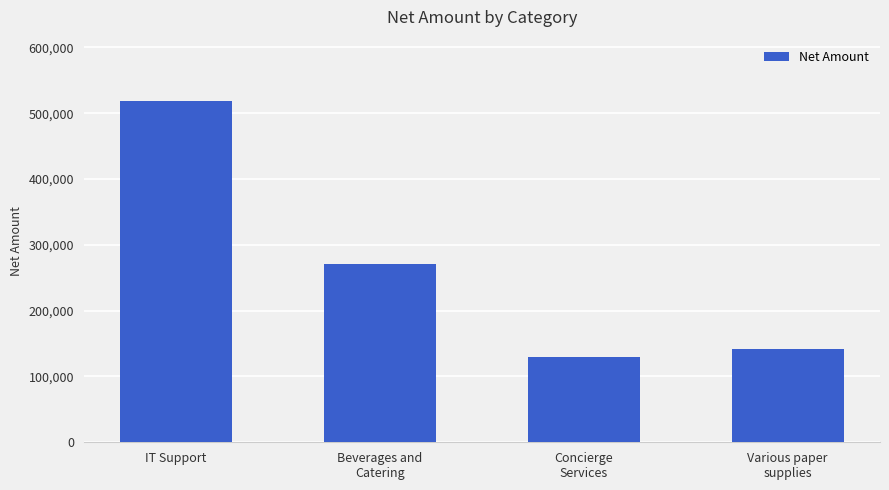

The value at Various paper
supplies is 141359. True or false?

True